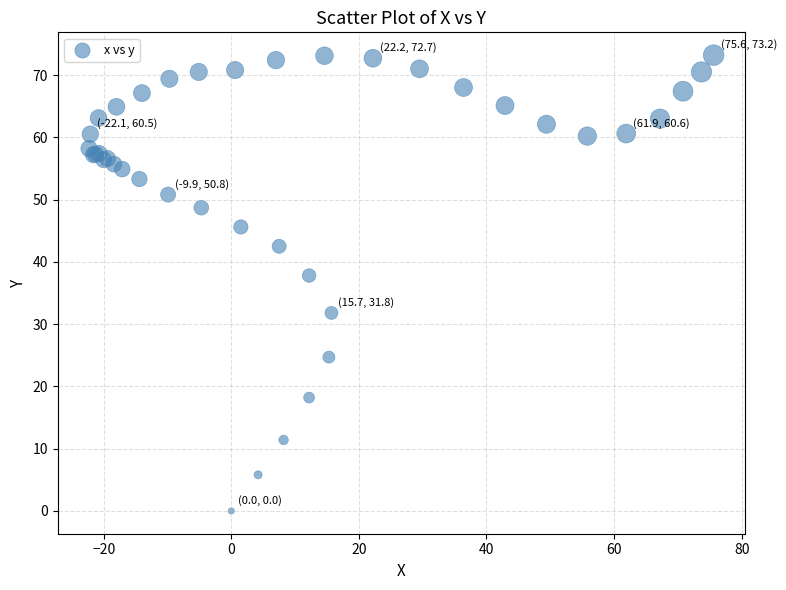

What Y value in the scatter plot is closest to 36?

37.8